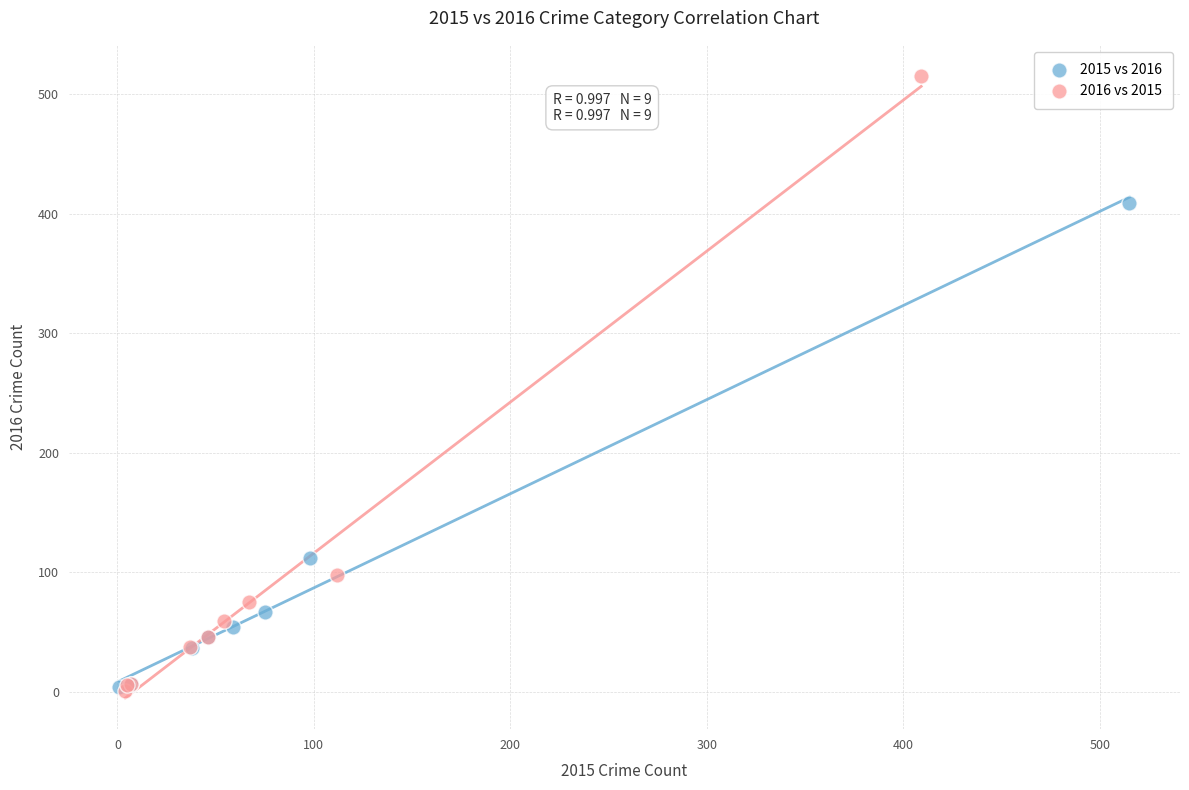

Which series contains the highest Y value?

2016 vs 2015